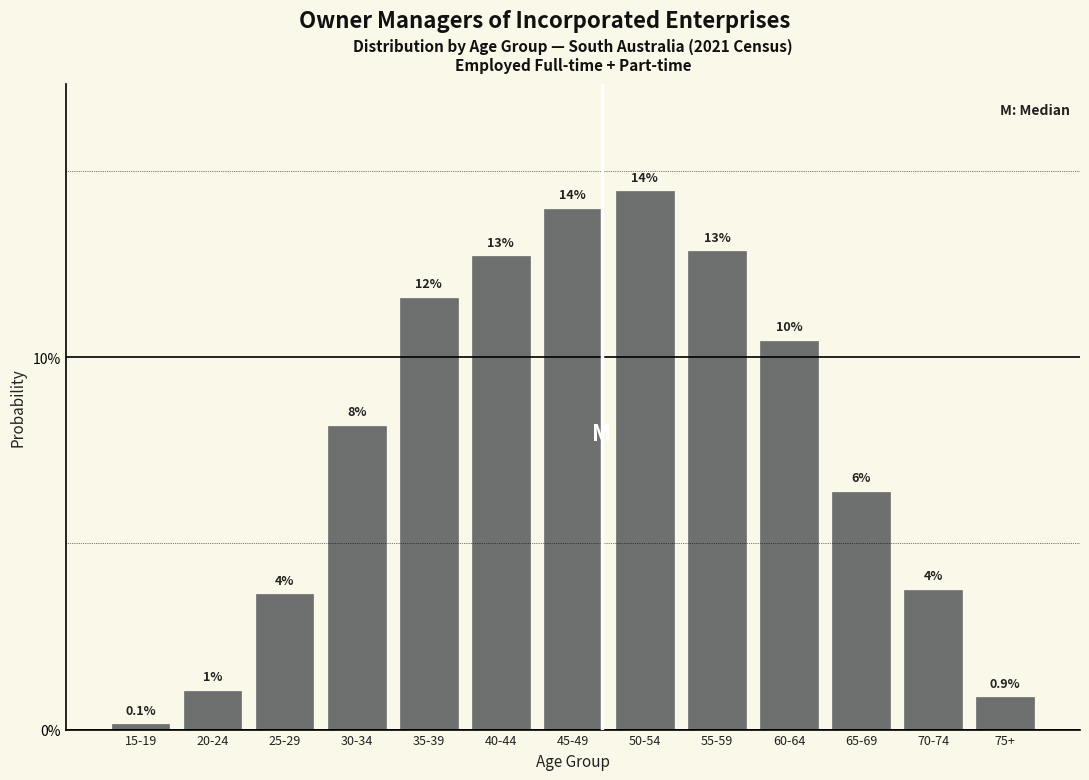

Are the bars horizontal?

No